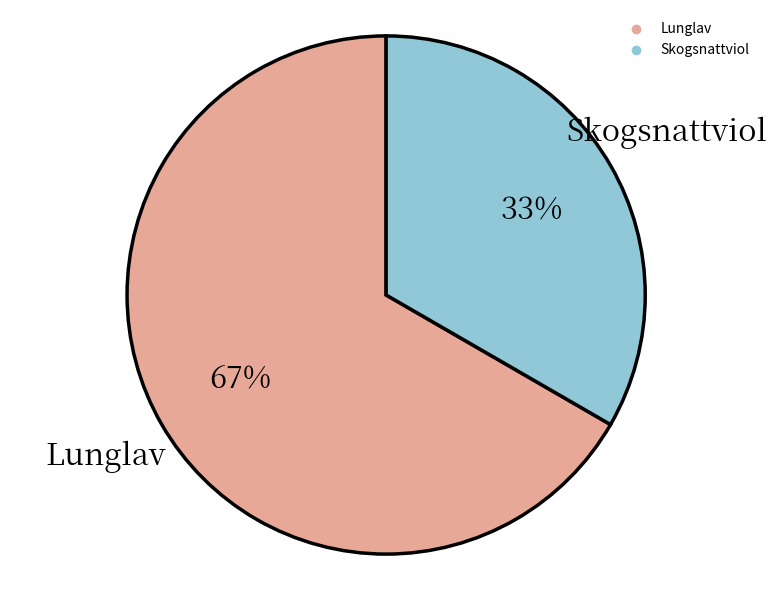

To the nearest percent, what is the average slice percentage?

50%